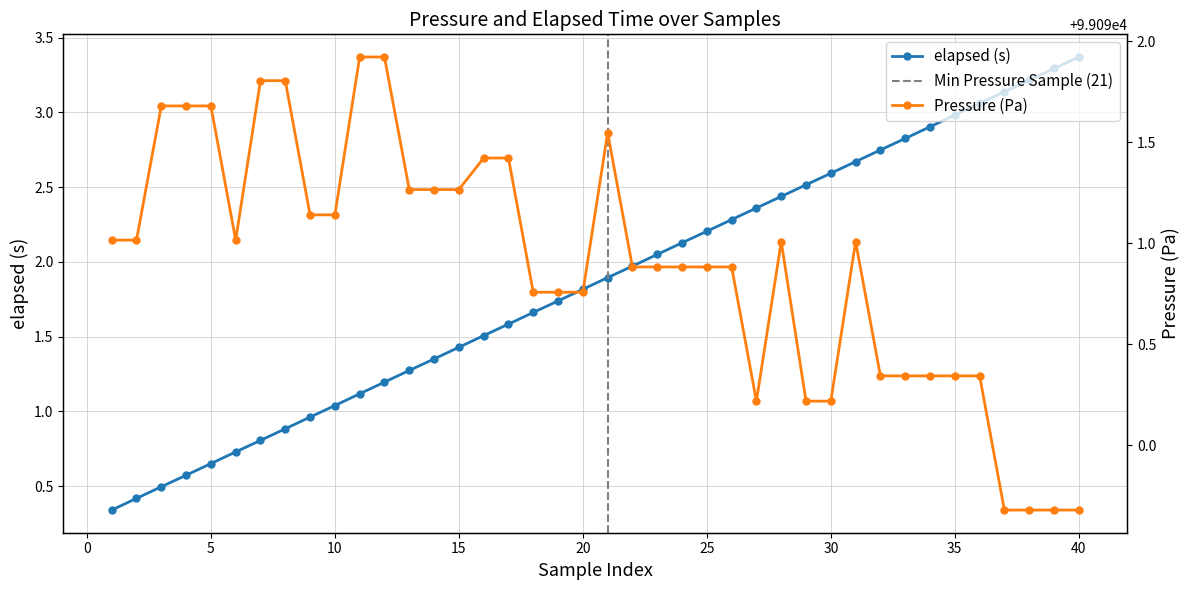

Where does the elapsed (s) series first go above 1?

10